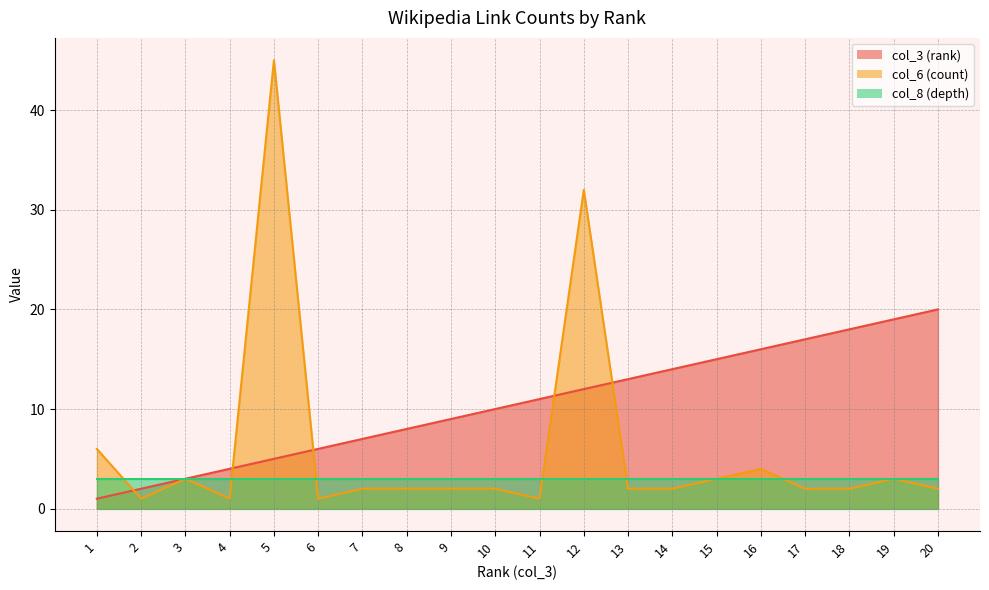

At which category does the chart reach its peak across all series?

5